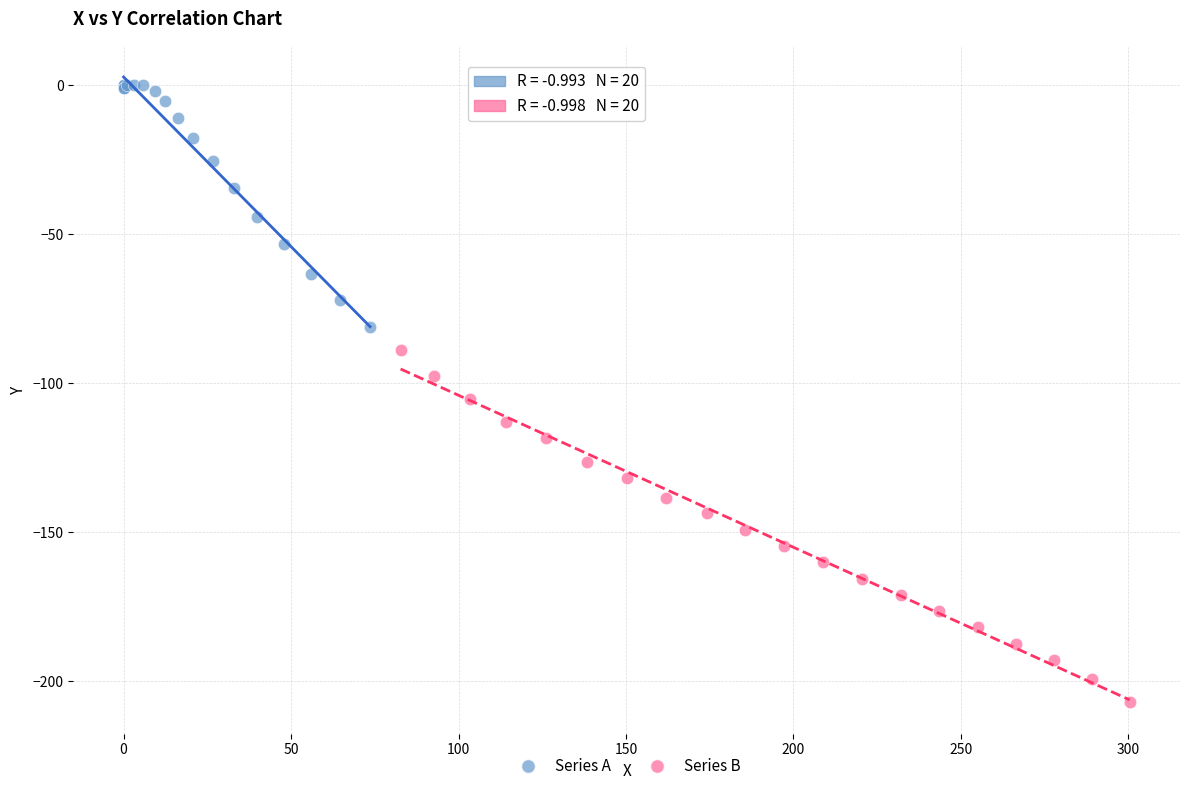

Which series reaches the minimum Y coordinate?

Series B